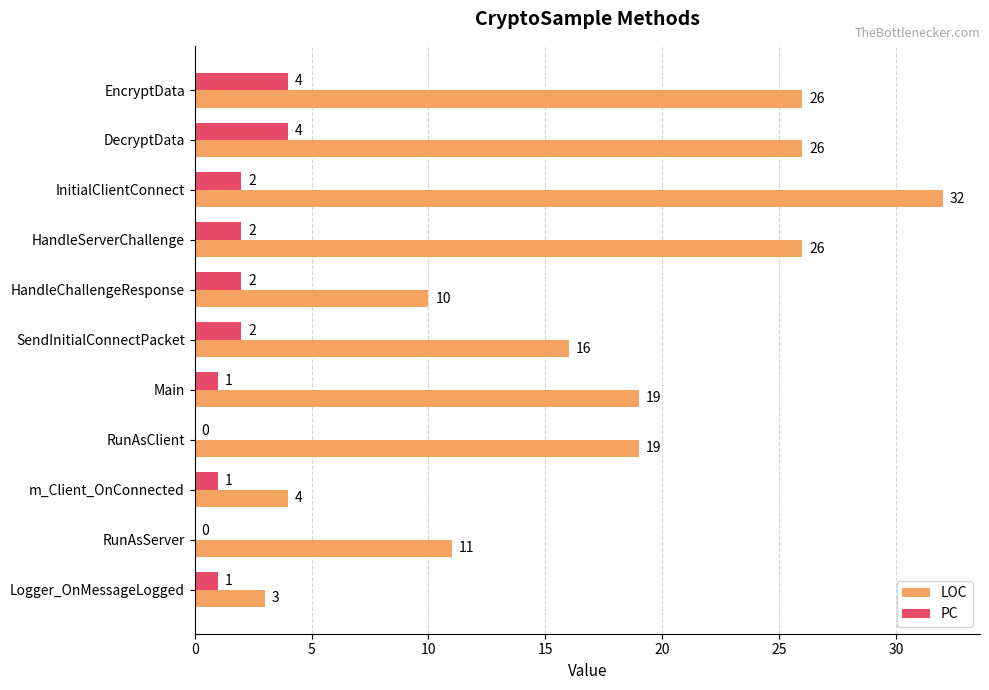

Read the LOC value at Logger_OnMessageLogged, to the nearest 5.

5